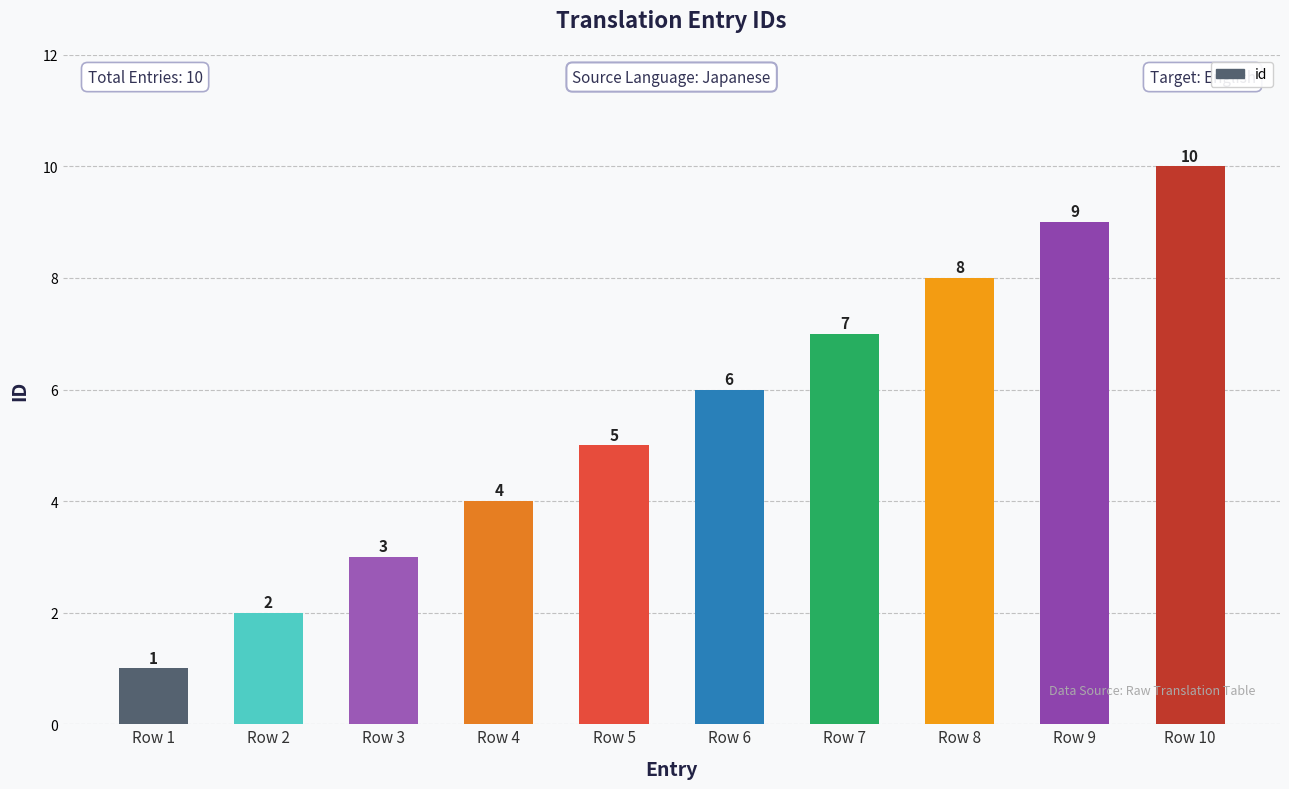

Rank the categories by value from highest to lowest.

Row 10, Row 9, Row 8, Row 7, Row 6, Row 5, Row 4, Row 3, Row 2, Row 1